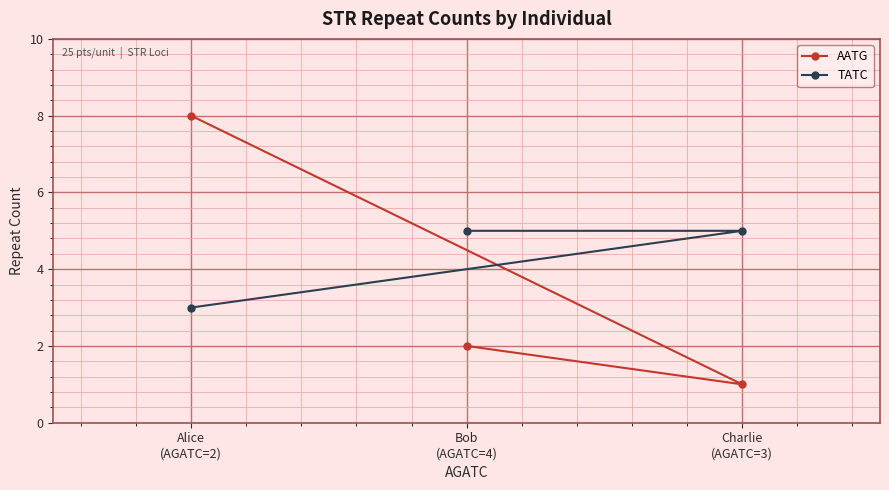

What is the spread (max minus min) of values at Alice
(AGATC=2)?

5